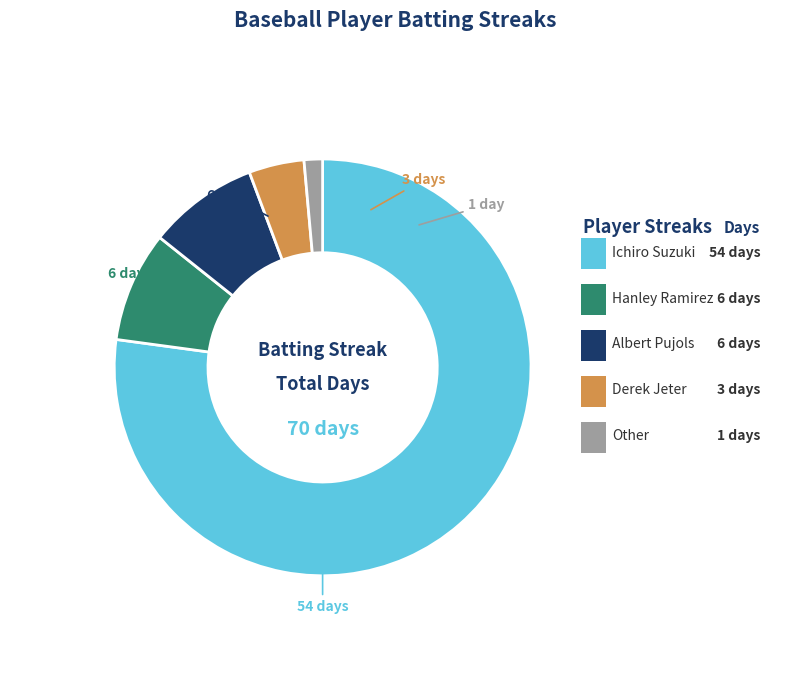

Is there a majority slice in this chart?

Yes